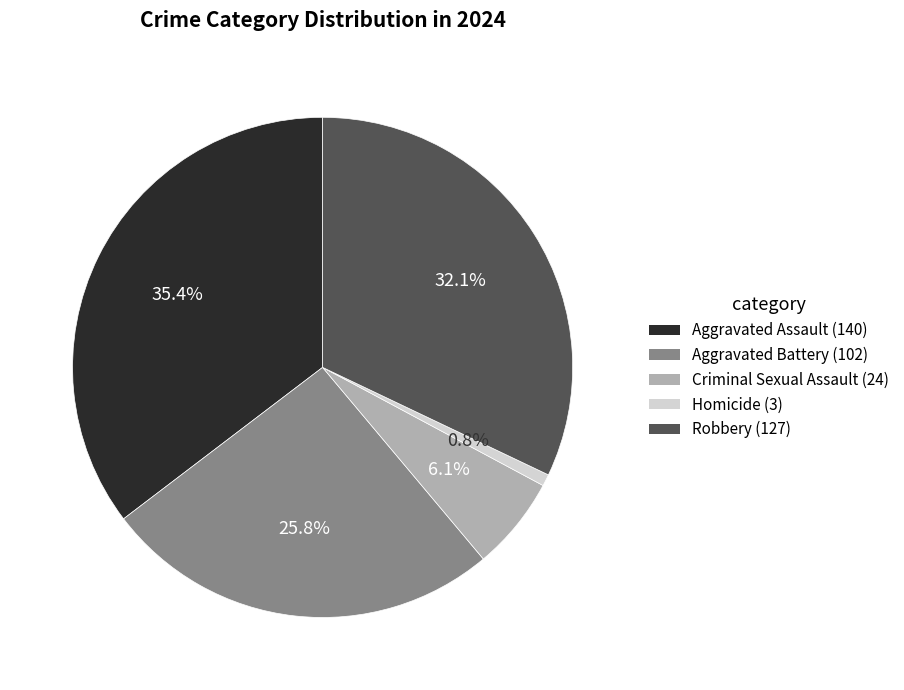

Is there any slice that represents more than half of the pie?

No